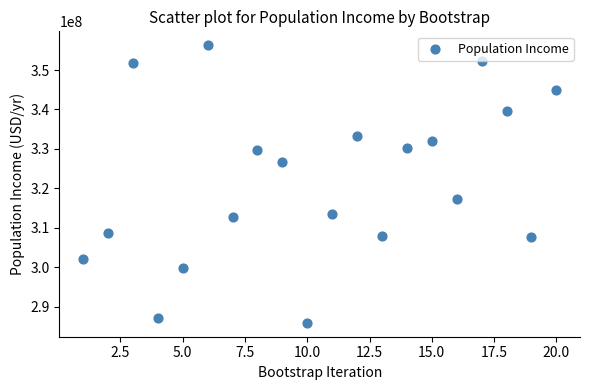

What is the range of Y values (max minus min)?

70392278.2